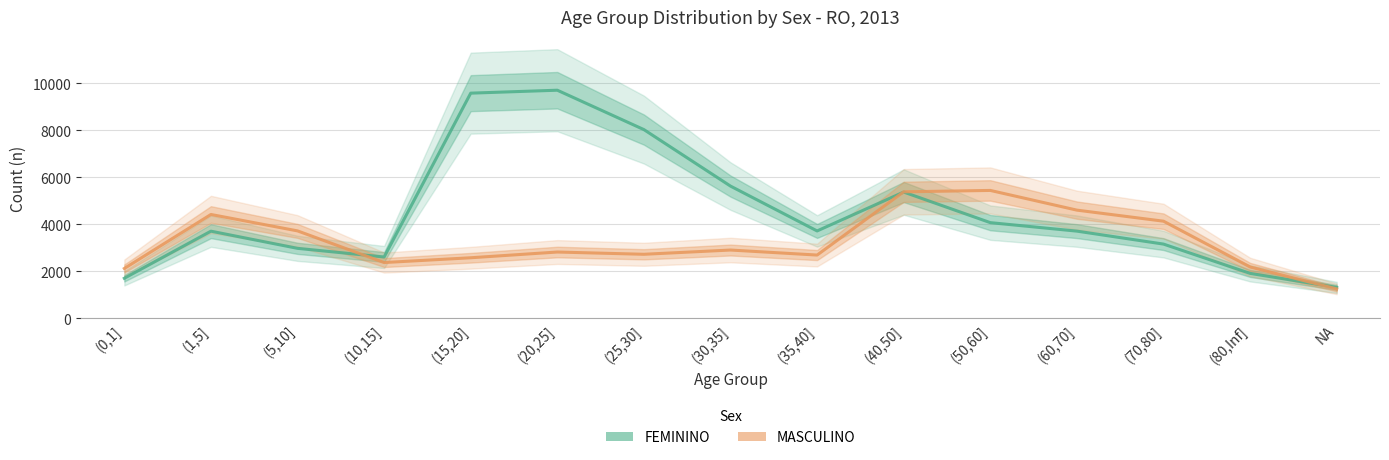

What is the value of the FEMININO point at the 3rd from the left?

2976